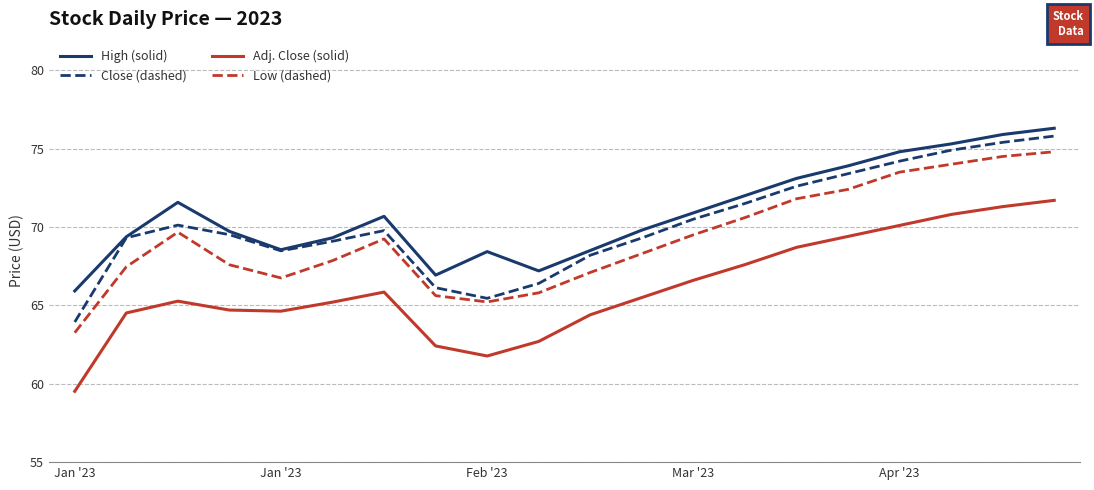

What is the greatest value displayed?

76.3